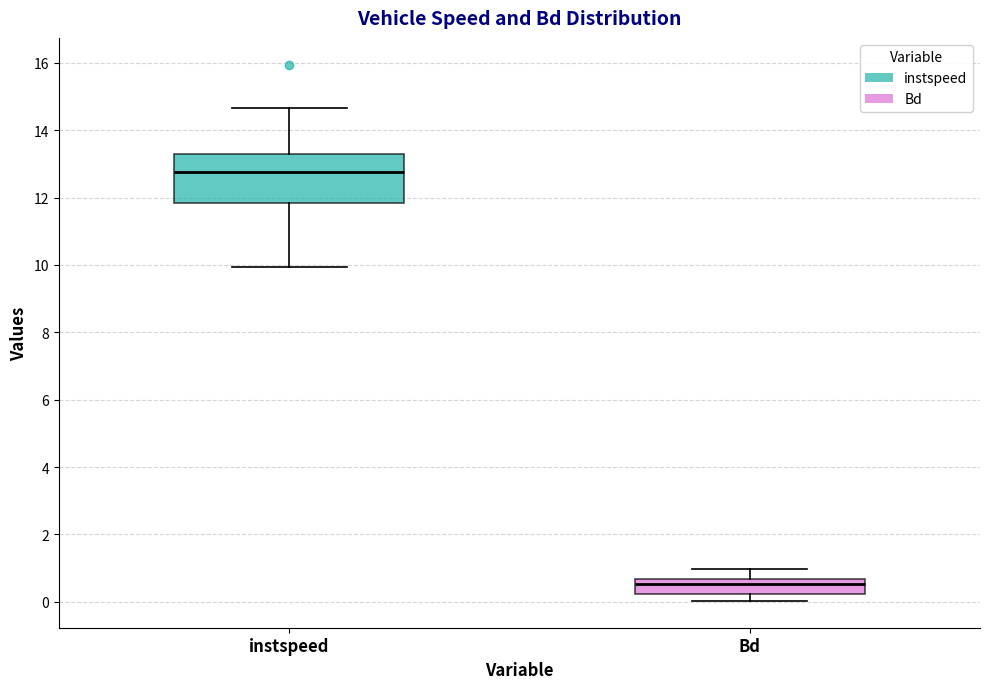

Reading left to right, transcribe this box plot: for each box, give where its median line is, the range the box spans, and where its two whiskers end, as read against the y-axis. The values are not printed on the chart, so give them approximately, as read against the axis.

instspeed: median 12.8, box 11.8 to 13.2, whiskers 10.0 to 14.6
Bd: median 0.6 (just below the box's upper edge), box 0.2 to 0.6, whiskers 0.0 to 1.0